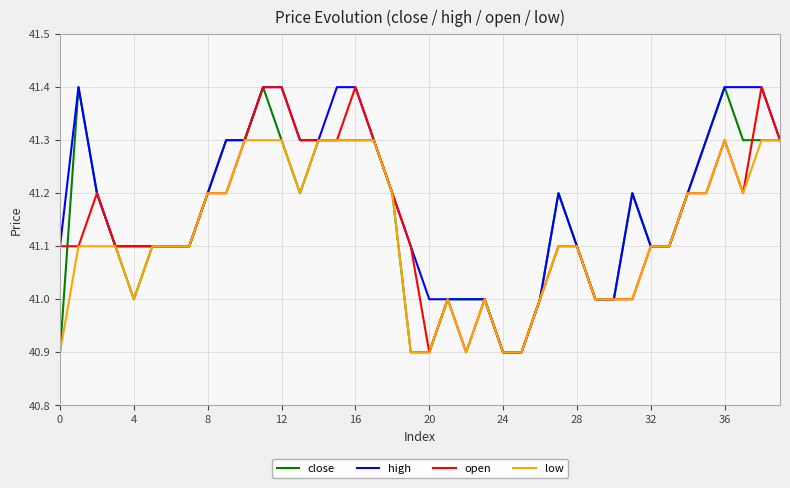

Reading right to left, transcribe all the data shown in this chart.

close: 41.3	41.3	41.3	41.4	41.3	41.2	41.1	41.1	41.2	41.0	41.0	41.1	41.2	41.0	40.9	40.9	41.0	41.0	41.0	40.9	40.9	41.2	41.3	41.3	41.3	41.3	41.2	41.3	41.4	41.3	41.3	41.2	41.1	41.1	41.1	41.0	41.1	41.2	41.4	40.9
high: 41.3	41.4	41.4	41.4	41.3	41.2	41.1	41.1	41.2	41.0	41.0	41.1	41.2	41.0	40.9	40.9	41.0	41.0	41.0	41.0	41.1	41.2	41.3	41.4	41.4	41.3	41.3	41.4	41.4	41.3	41.3	41.2	41.1	41.1	41.1	41.1	41.1	41.2	41.4	41.1
open: 41.3	41.4	41.2	41.3	41.2	41.2	41.1	41.1	41.0	41.0	41.0	41.1	41.1	41.0	40.9	40.9	41.0	40.9	41.0	40.9	41.1	41.2	41.3	41.4	41.3	41.3	41.3	41.4	41.4	41.3	41.2	41.2	41.1	41.1	41.1	41.1	41.1	41.2	41.1	41.1
low: 41.3	41.3	41.2	41.3	41.2	41.2	41.1	41.1	41.0	41.0	41.0	41.1	41.1	41.0	40.9	40.9	41.0	40.9	41.0	40.9	40.9	41.2	41.3	41.3	41.3	41.3	41.2	41.3	41.3	41.3	41.2	41.2	41.1	41.1	41.1	41.0	41.1	41.1	41.1	40.9